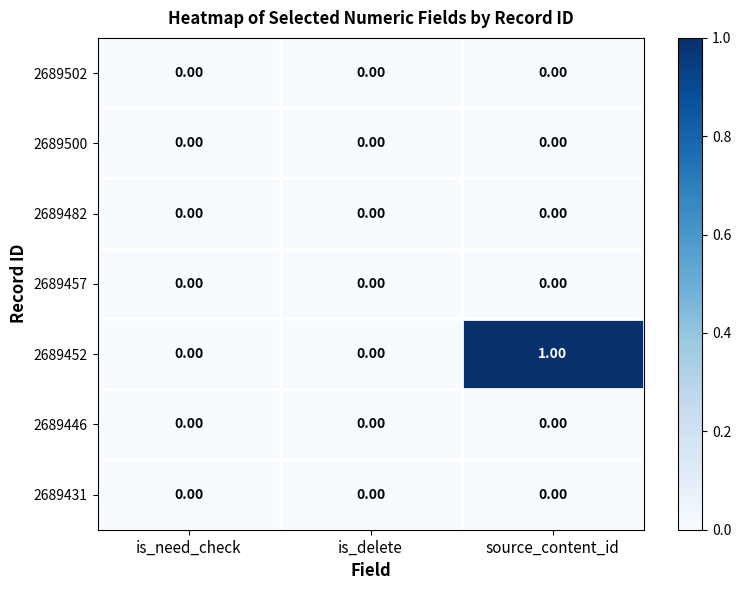

Which category has the highest value across all series?

source_content_id